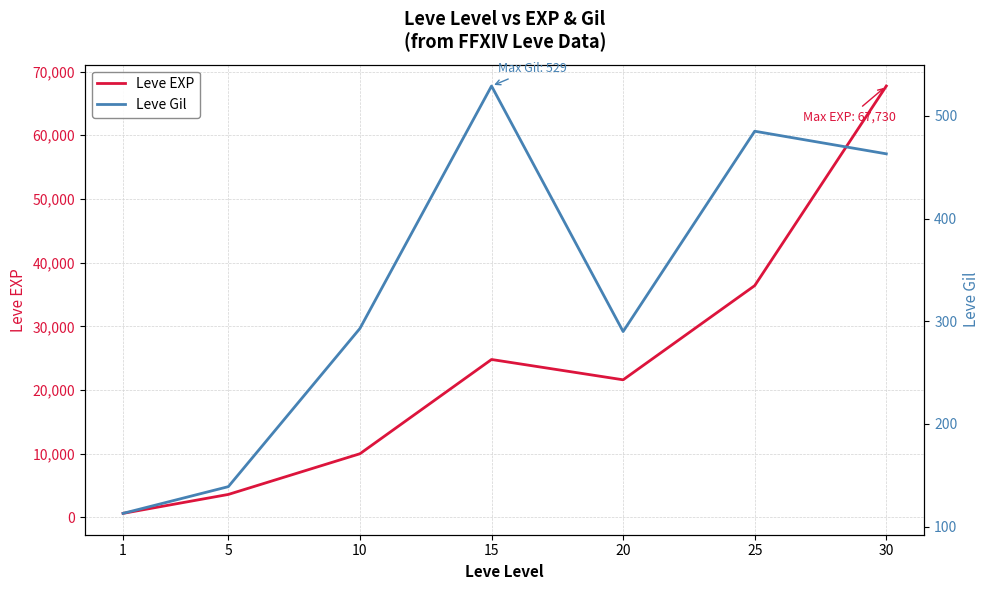

Is the value of Leve EXP at 20 greater than the value of Leve Gil at 1?

Yes